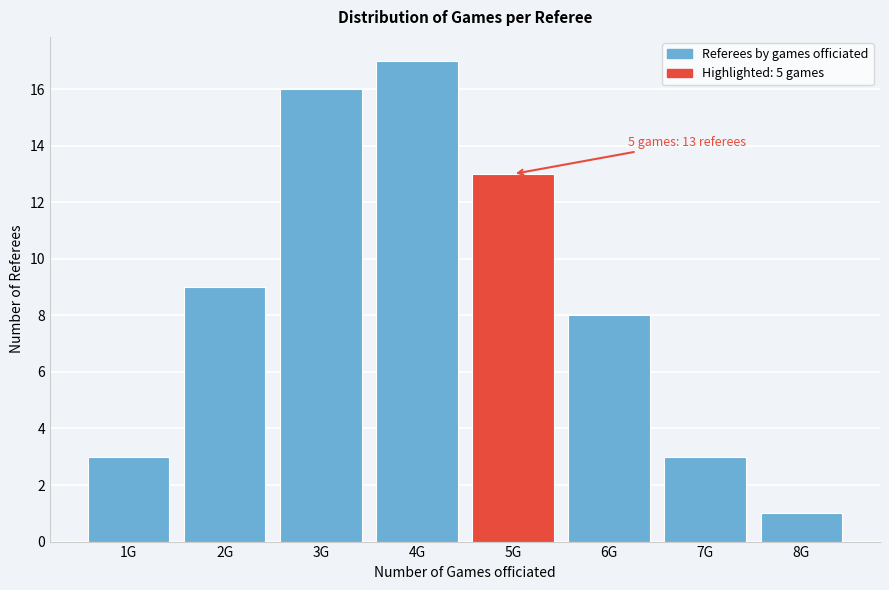

Reading right to left, what are all the values shown in this chart?

8G=1	7G=3	6G=8	5G=13	4G=17	3G=16	2G=9	1G=3